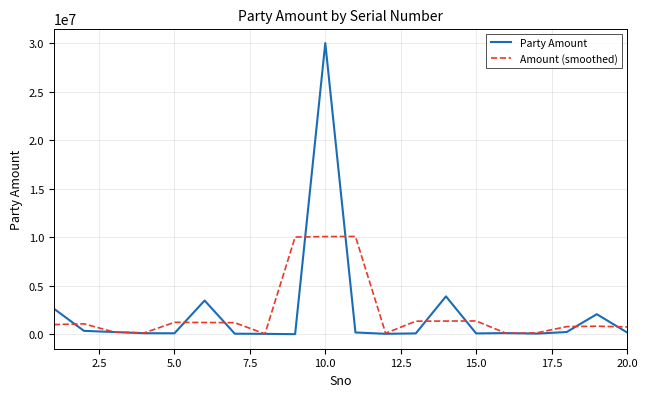

Which series has the widest spread of values?

Party Amount